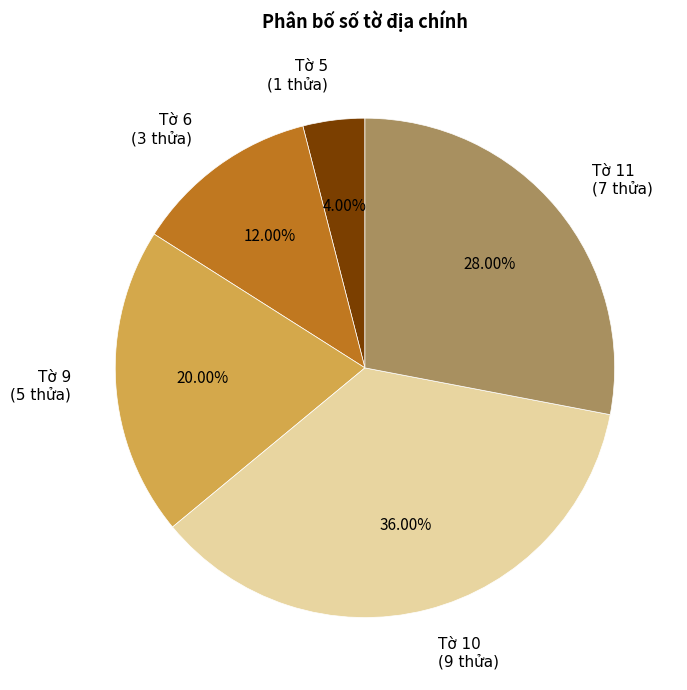

Is there any slice that represents more than half of the pie?

No